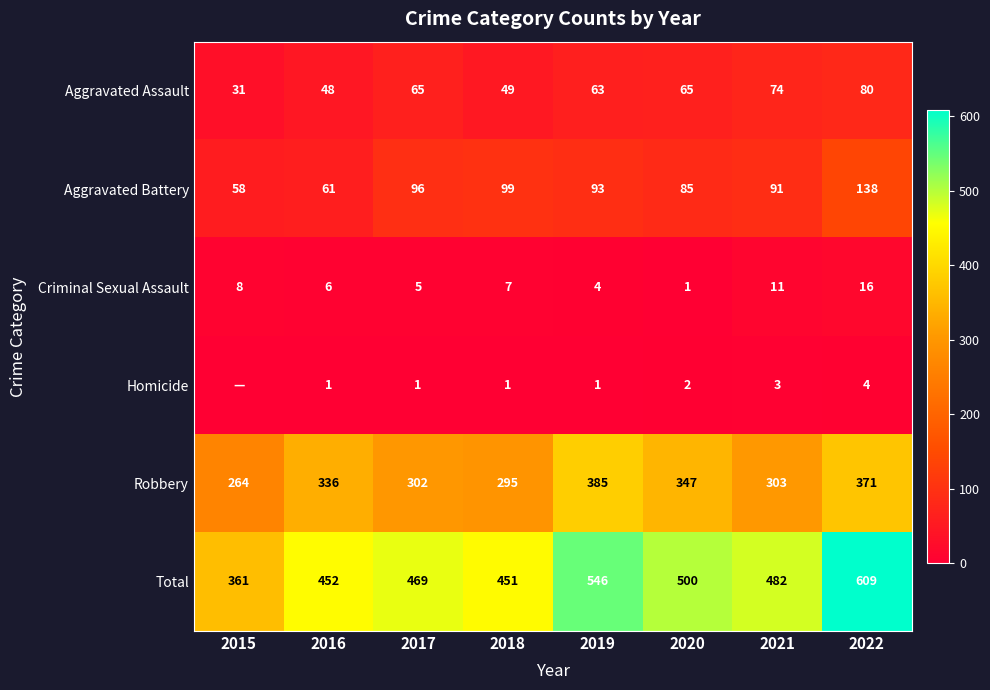

At which label is Total closest to 485?

2021